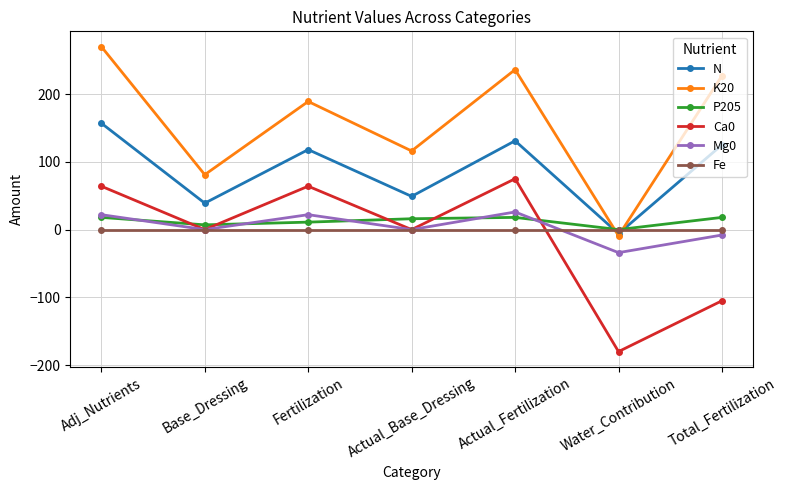

Reading right to left, transcribe all the data shown in this chart.

N: Total_Fertilization=125	Water_Contribution=-6	Actual_Fertilization=131	Actual_Base_Dressing=49	Fertilization=118	Base_Dressing=39	Adj_Nutrients=157
K20: Total_Fertilization=227	Water_Contribution=-9	Actual_Fertilization=236	Actual_Base_Dressing=116	Fertilization=189	Base_Dressing=81	Adj_Nutrients=270
P205: Total_Fertilization=18	Water_Contribution=0	Actual_Fertilization=18	Actual_Base_Dressing=16	Fertilization=11	Base_Dressing=7	Adj_Nutrients=18
Ca0: Total_Fertilization=-105	Water_Contribution=-180	Actual_Fertilization=75	Actual_Base_Dressing=0	Fertilization=64	Base_Dressing=0	Adj_Nutrients=64
Mg0: Total_Fertilization=-8	Water_Contribution=-34	Actual_Fertilization=26	Actual_Base_Dressing=0	Fertilization=22	Base_Dressing=0	Adj_Nutrients=22
Fe: Total_Fertilization=0	Water_Contribution=0	Actual_Fertilization=0	Actual_Base_Dressing=0	Fertilization=0	Base_Dressing=0	Adj_Nutrients=0